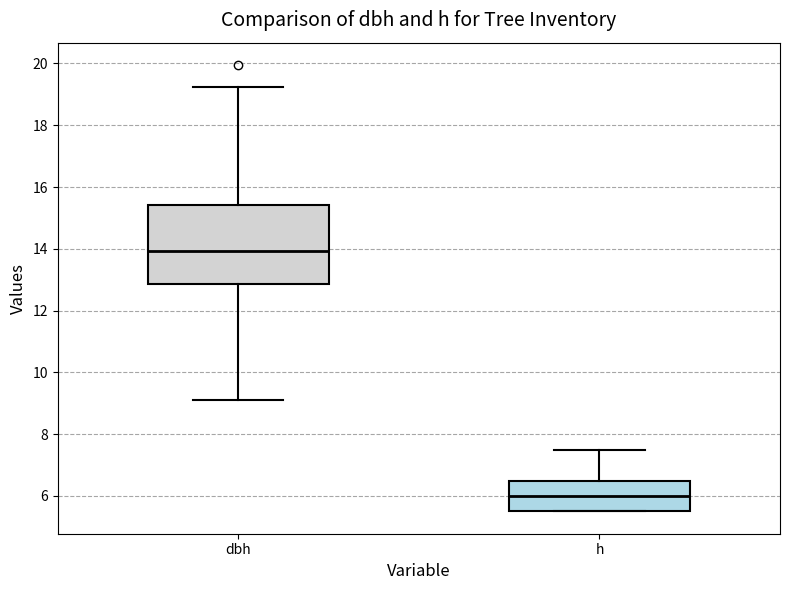

Which box's median line is the highest?

dbh